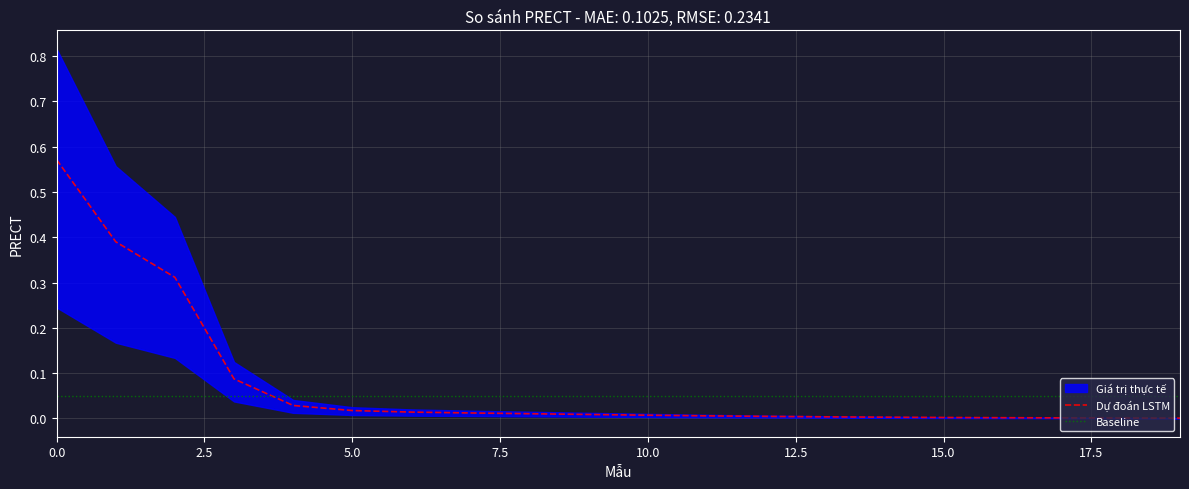

True or false: PRECT_col5 has a value of 0.0 at 10.

False